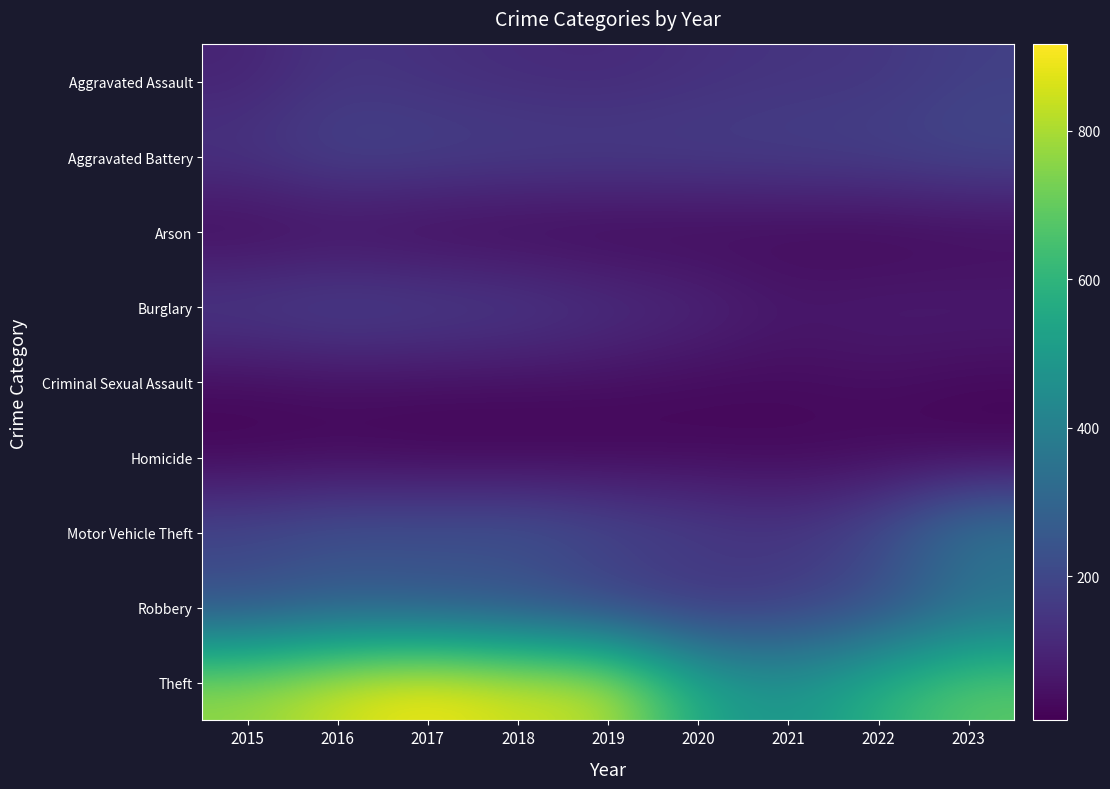

How many distinct data groups are displayed?

9